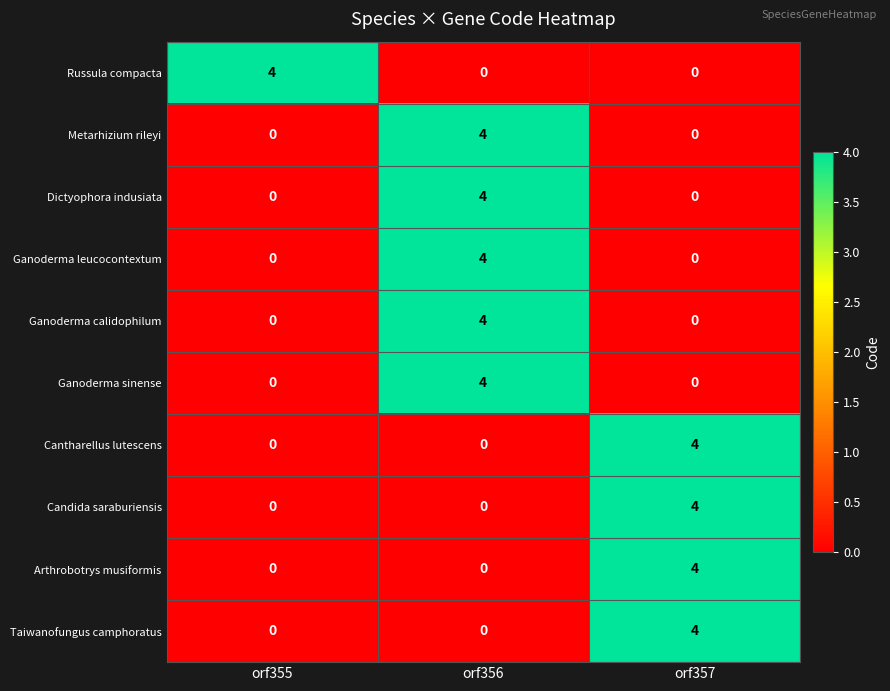

The Metarhizium rileyi series shows 4 at orf356. True or false?

True